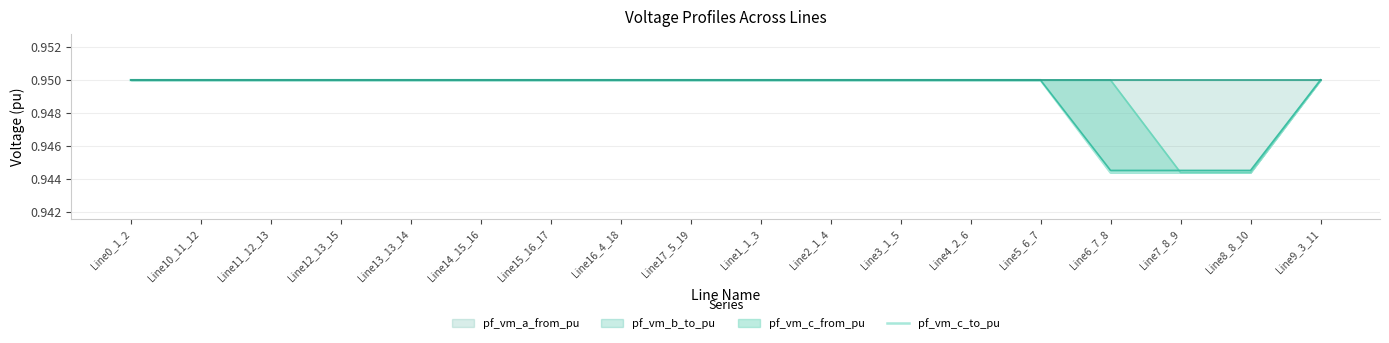

What is the sum of the values at Line4_2_6 and Line15_16_17?

1.9